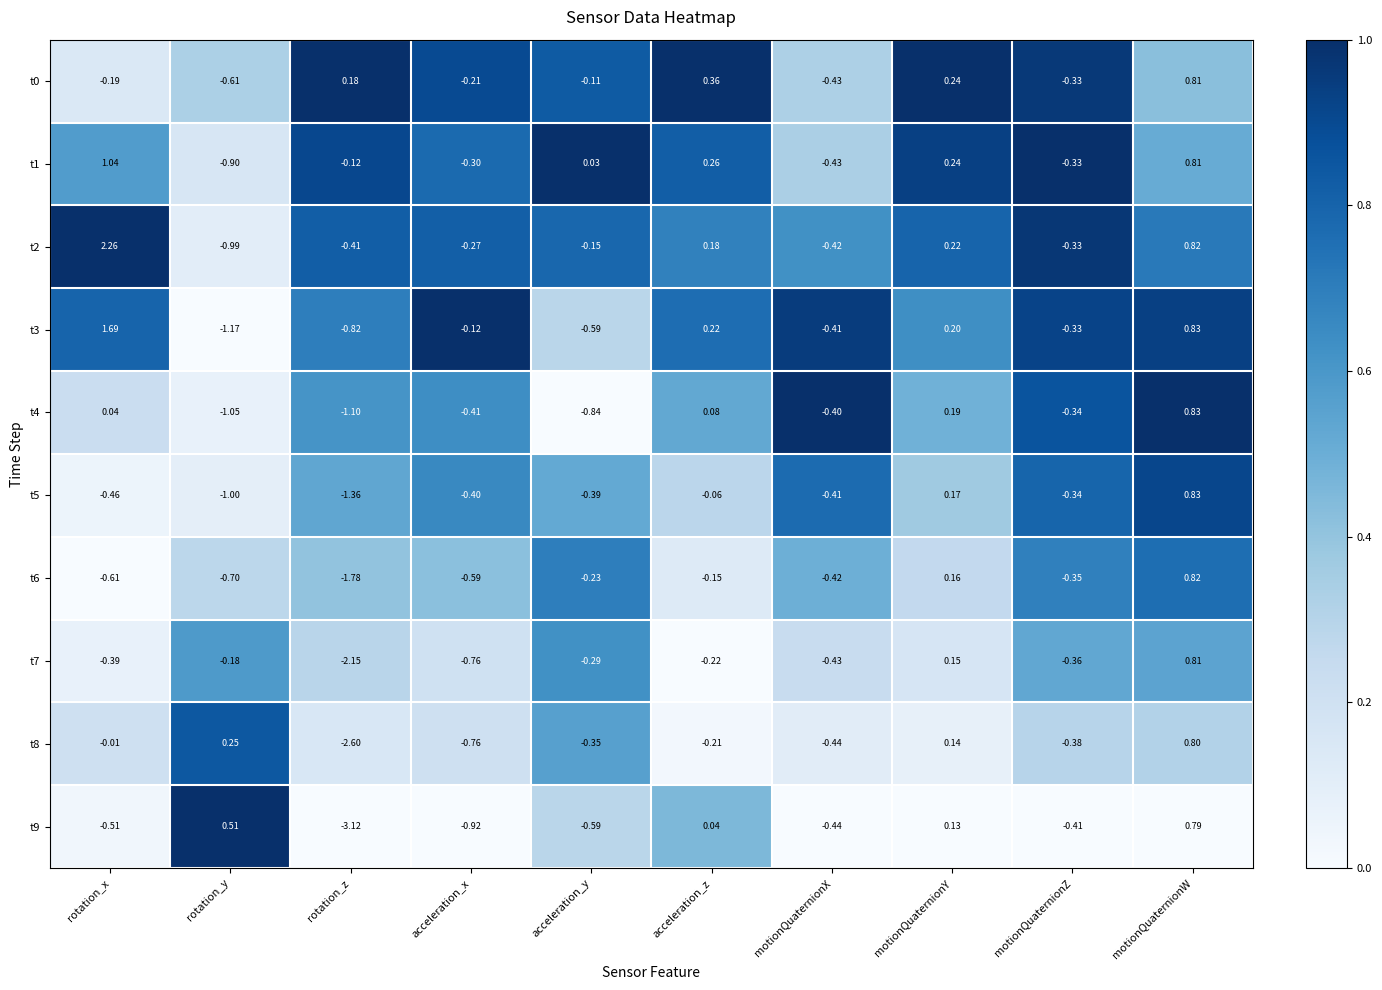

List the labels in order of t4 value, largest first.

motionQuaternionW, motionQuaternionY, acceleration_z, rotation_x, motionQuaternionZ, motionQuaternionX, acceleration_x, acceleration_y, rotation_y, rotation_z